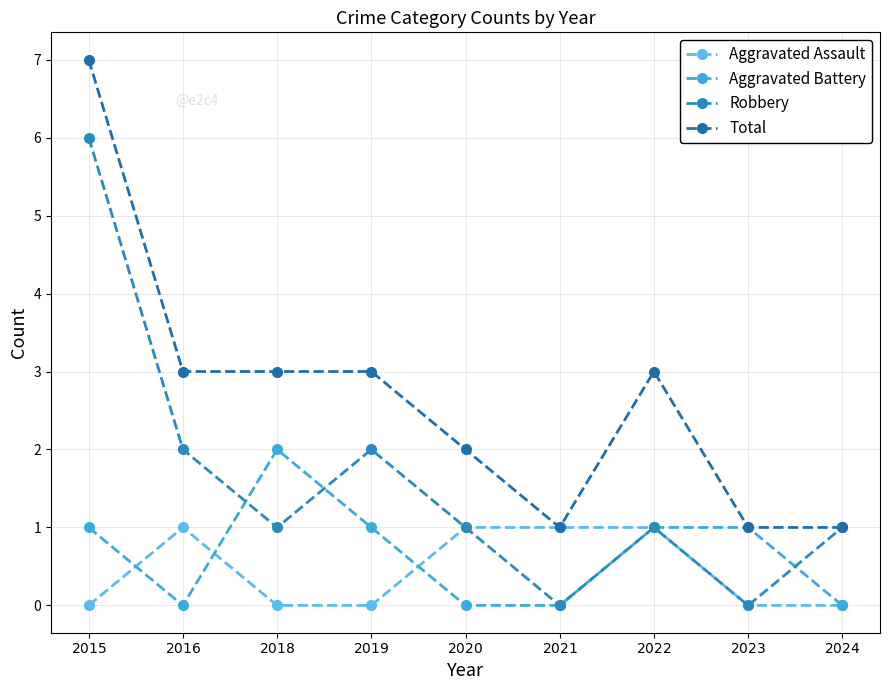

How many lines are shown in the chart?

4